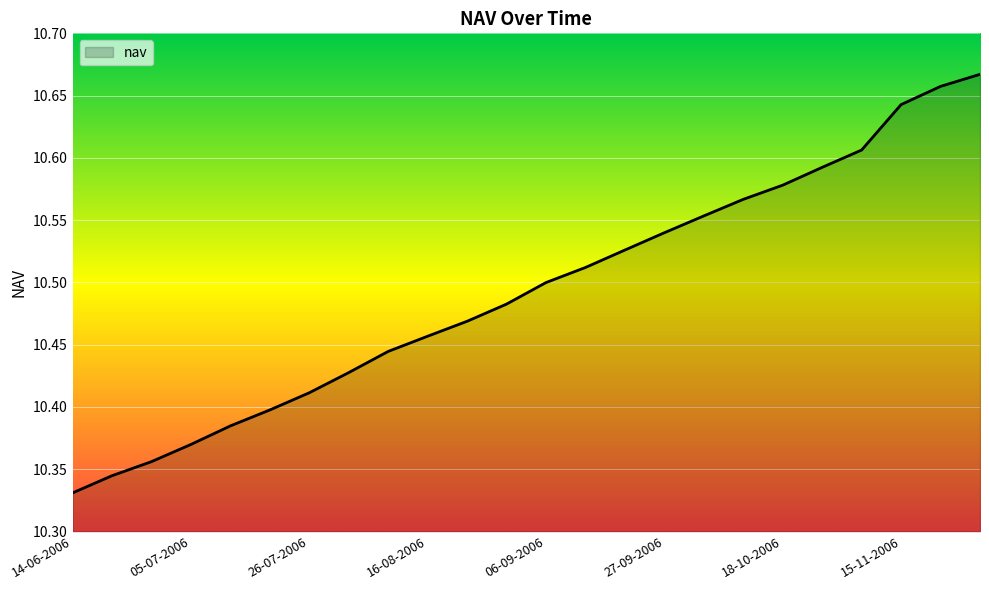

What is the difference between the maximum and minimum values?

0.3